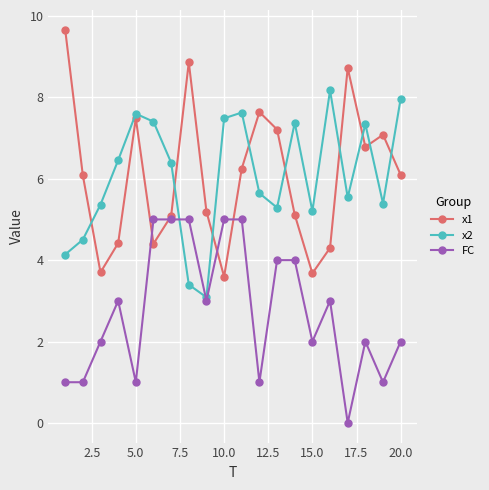

How many intersections are there between x2 and FC?

2